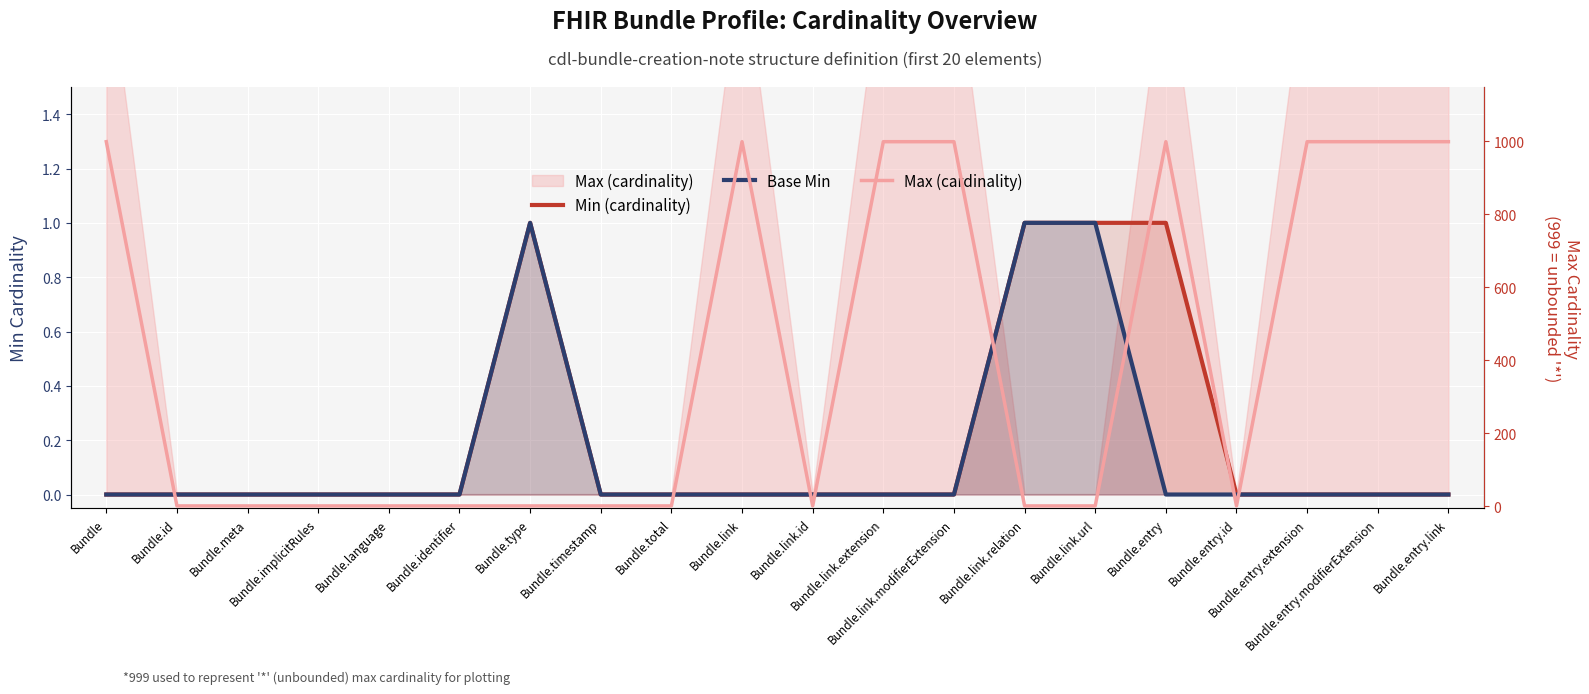

True or false: Min (cardinality) and Max (cardinality) cross at least once.

False